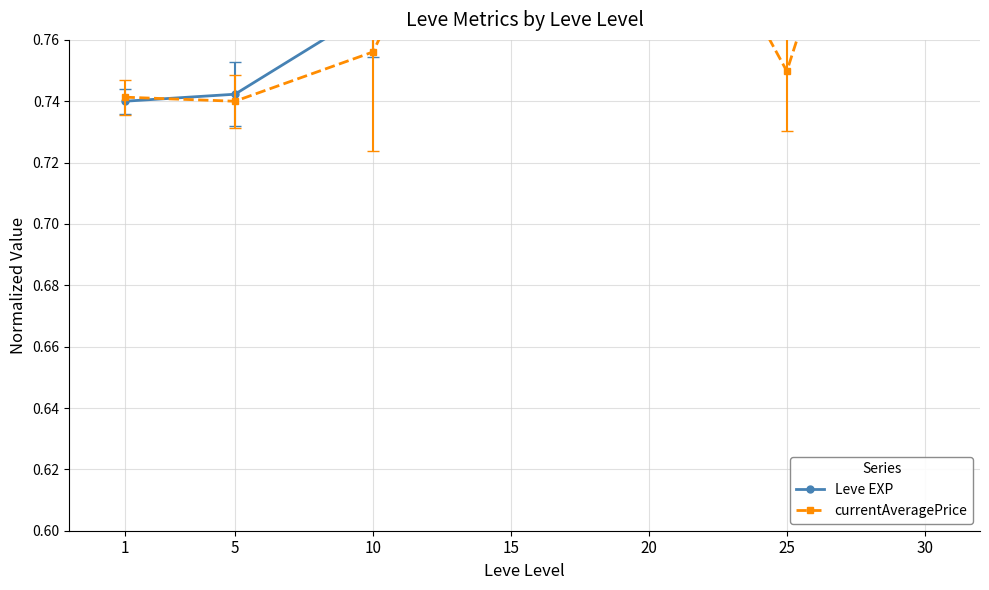

Between 10 and 25, which series saw the biggest shift?

Leve EXP